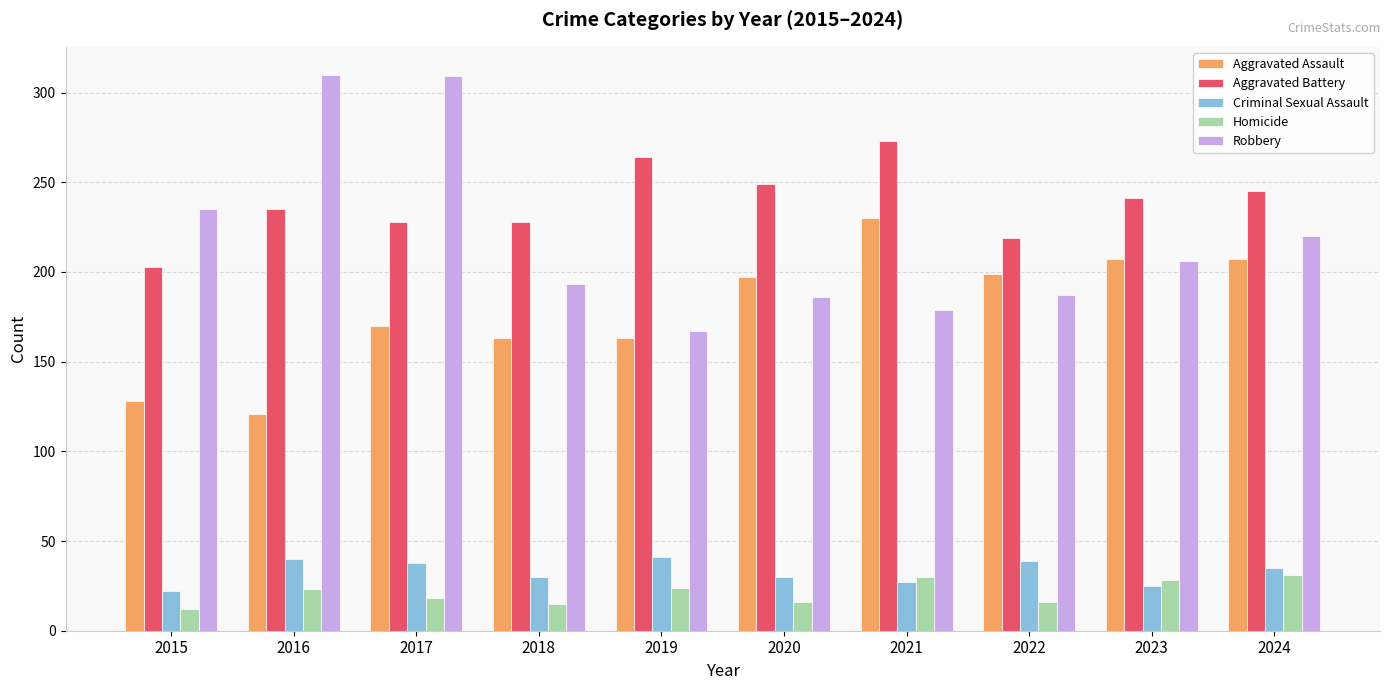

List the series in order of their peak value, highest first.

Robbery, Aggravated Battery, Aggravated Assault, Criminal Sexual Assault, Homicide